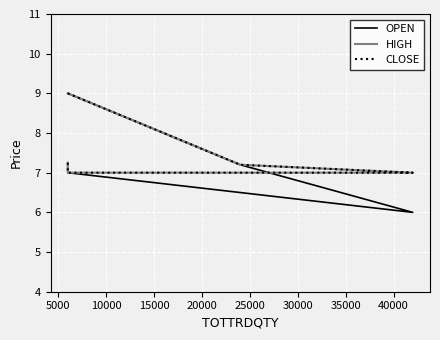

True or false: CLOSE and OPEN intersect in this chart.

False